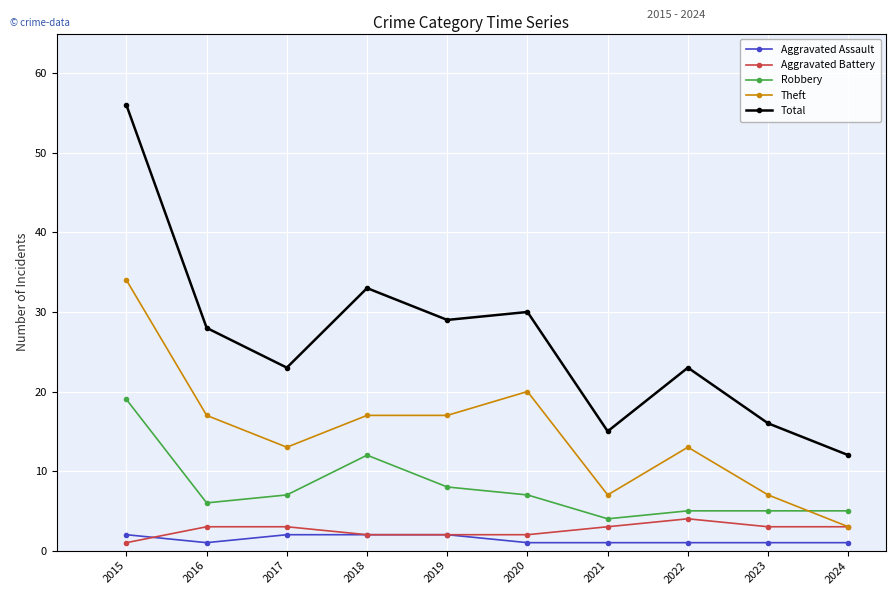

Reading left to right, transcribe all the data shown in this chart.

Aggravated Assault: 2015=2	2016=1	2017=2	2018=2	2019=2	2020=1	2021=1	2022=1	2023=1	2024=1
Aggravated Battery: 2015=1	2016=3	2017=3	2018=2	2019=2	2020=2	2021=3	2022=4	2023=3	2024=3
Robbery: 2015=19	2016=6	2017=7	2018=12	2019=8	2020=7	2021=4	2022=5	2023=5	2024=5
Theft: 2015=34	2016=17	2017=13	2018=17	2019=17	2020=20	2021=7	2022=13	2023=7	2024=3
Total: 2015=56	2016=28	2017=23	2018=33	2019=29	2020=30	2021=15	2022=23	2023=16	2024=12